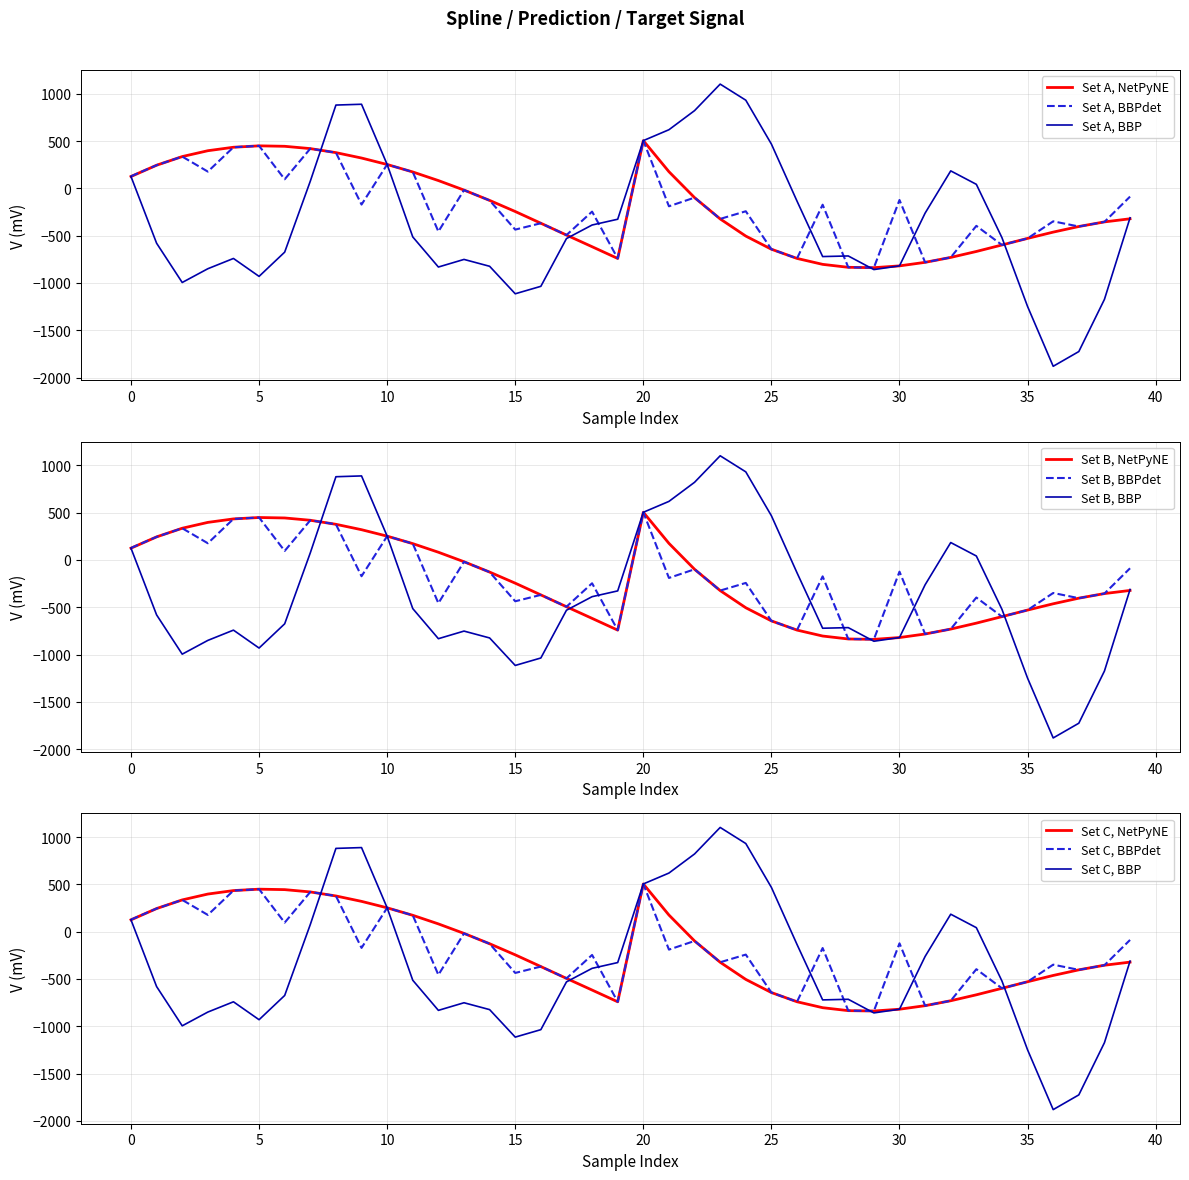

The value of prediction at 16 is -247.0. True or false?

False